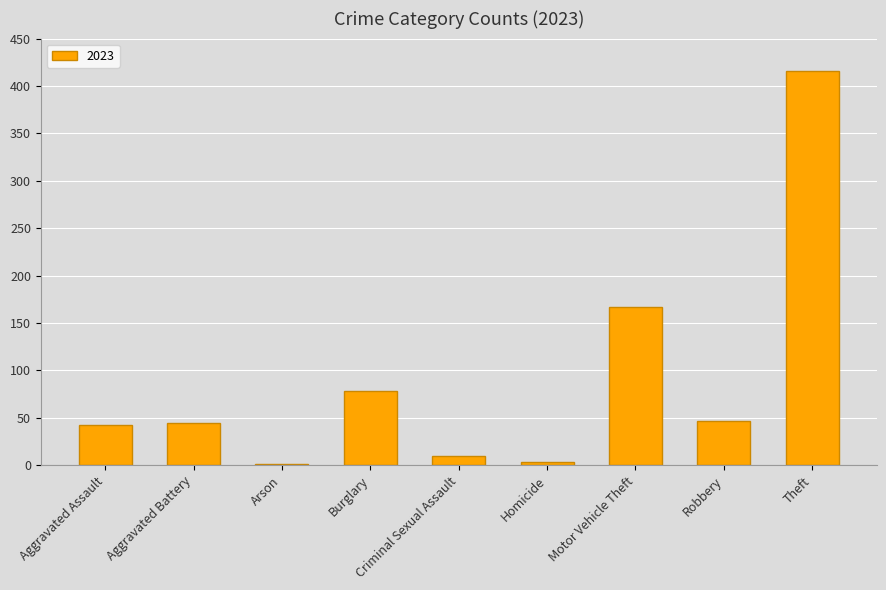

Is it true that the value at Robbery is 28?

False